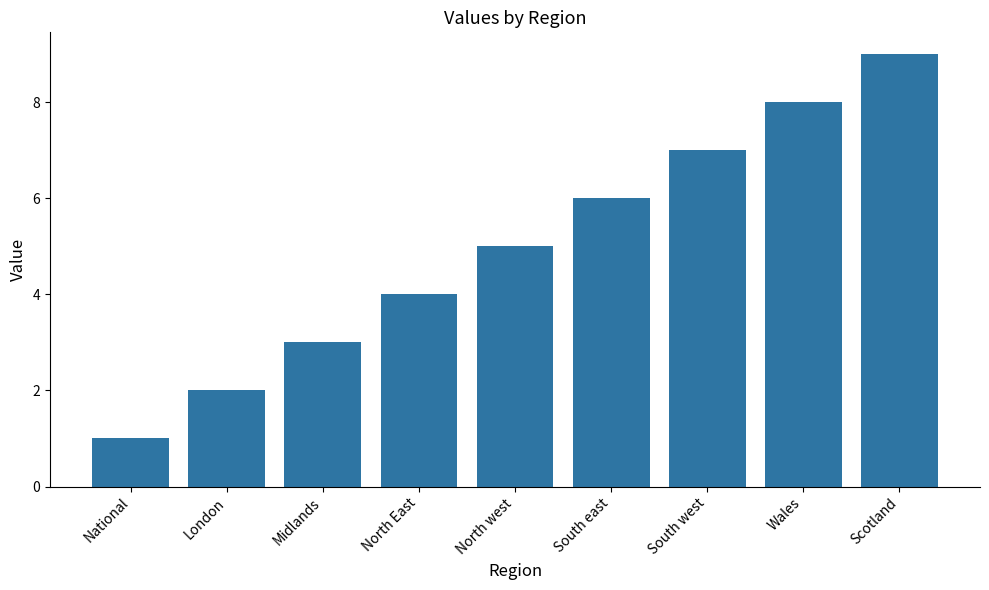

List the labels in order of value, largest first.

Scotland, Wales, South west, South east, North west, North East, Midlands, London, National